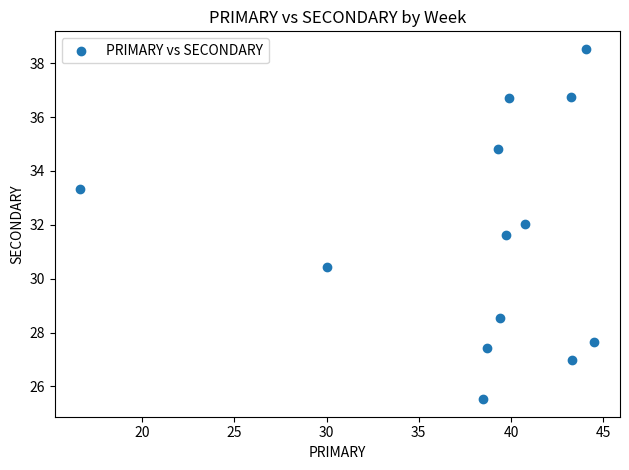

What is the range of Y values (max minus min)?

13.0